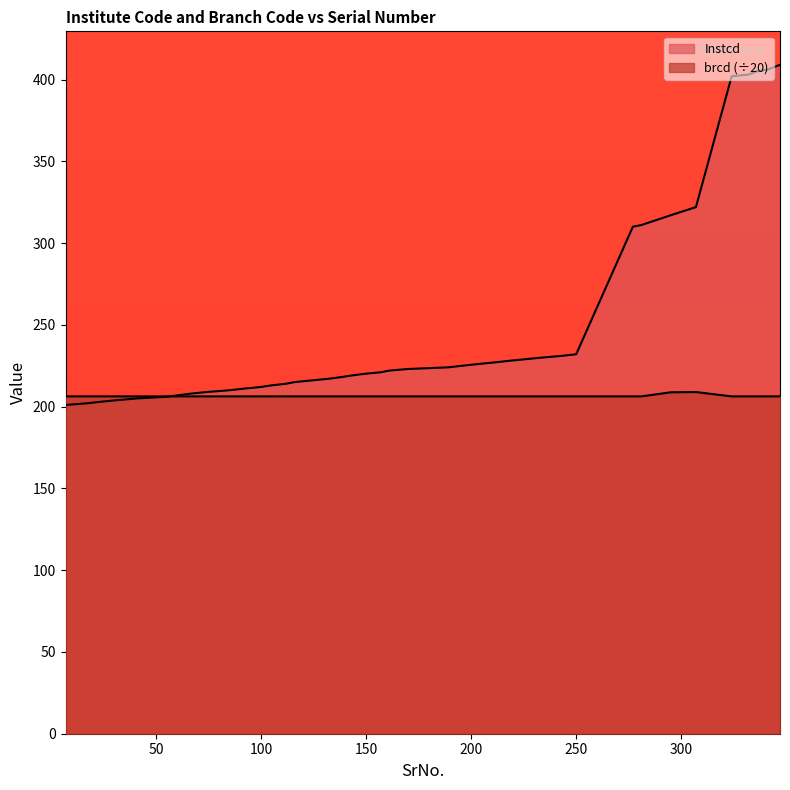

How many lines are shown in the chart?

2